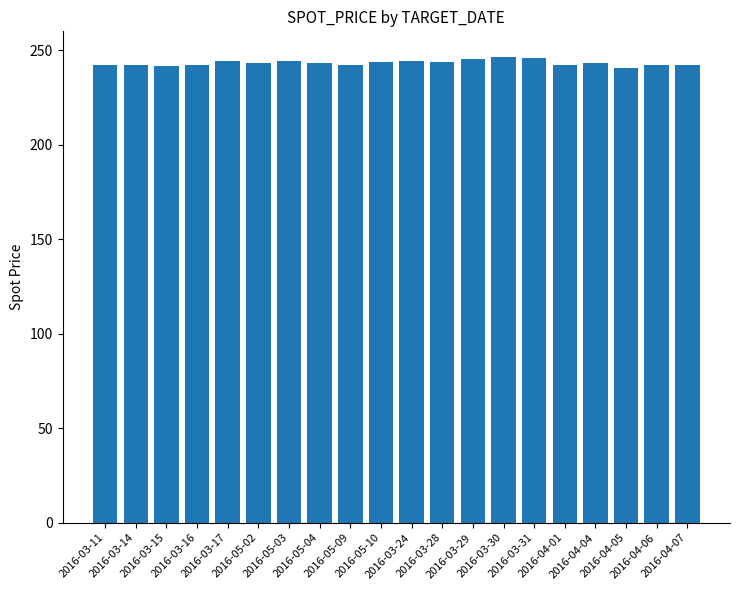

What is the maximum value shown in the chart?

246.5